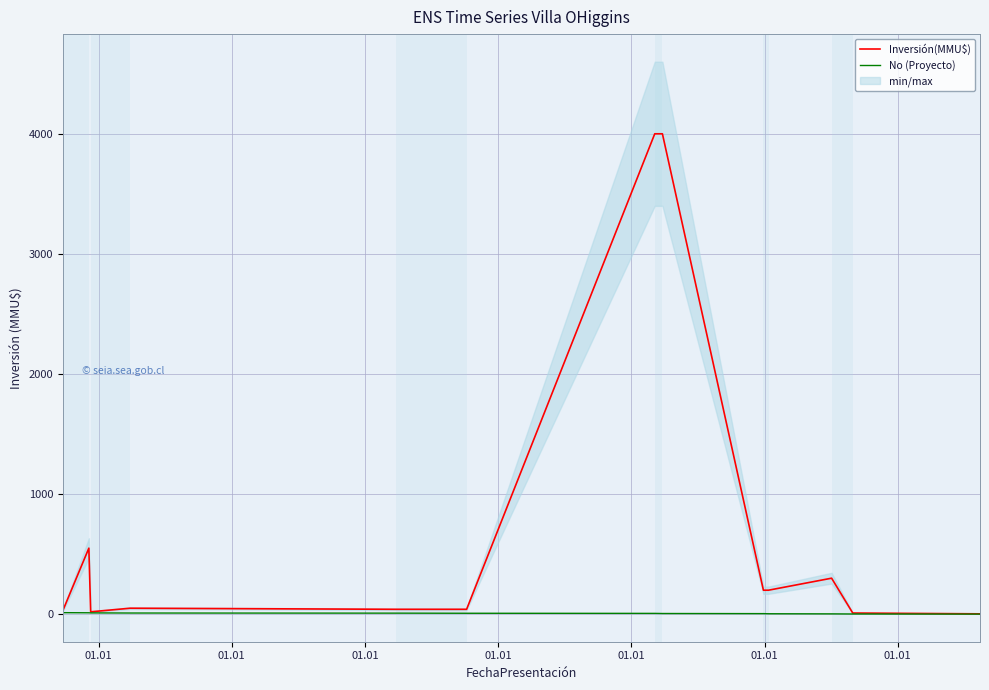

True or false: Inversión(MMU$) has a value of 2572.6 at 01.01.

False